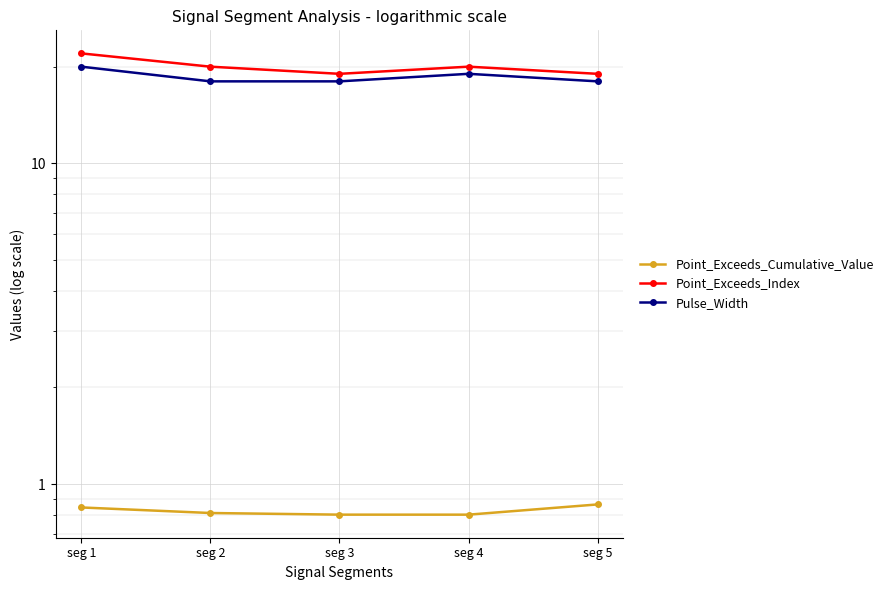

What is the maximum value for Point_Exceeds_Cumulative_Value?

0.9